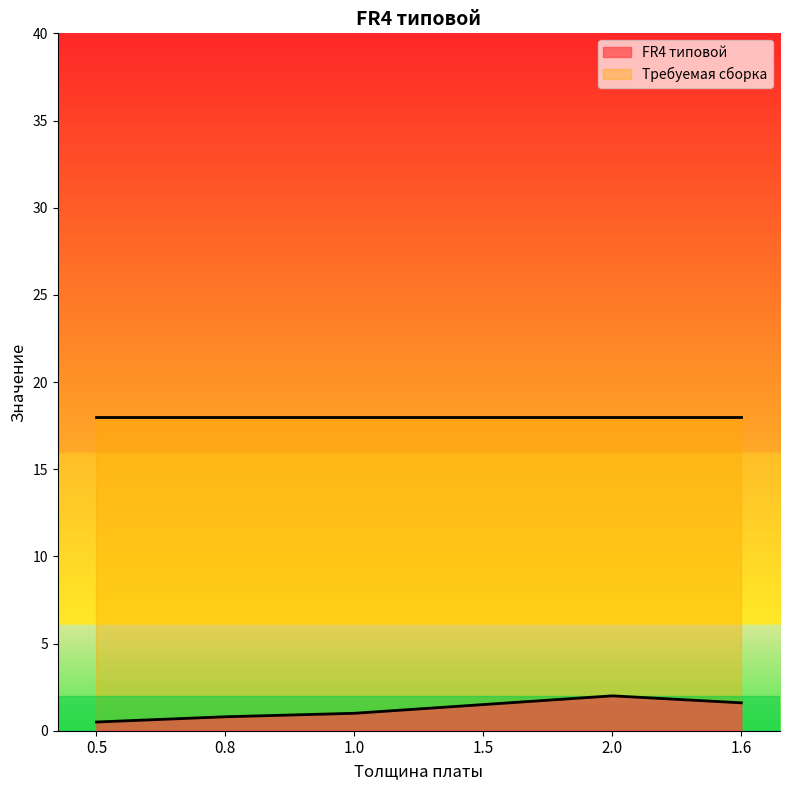

What is the value of the 5th point from the left?

2.0